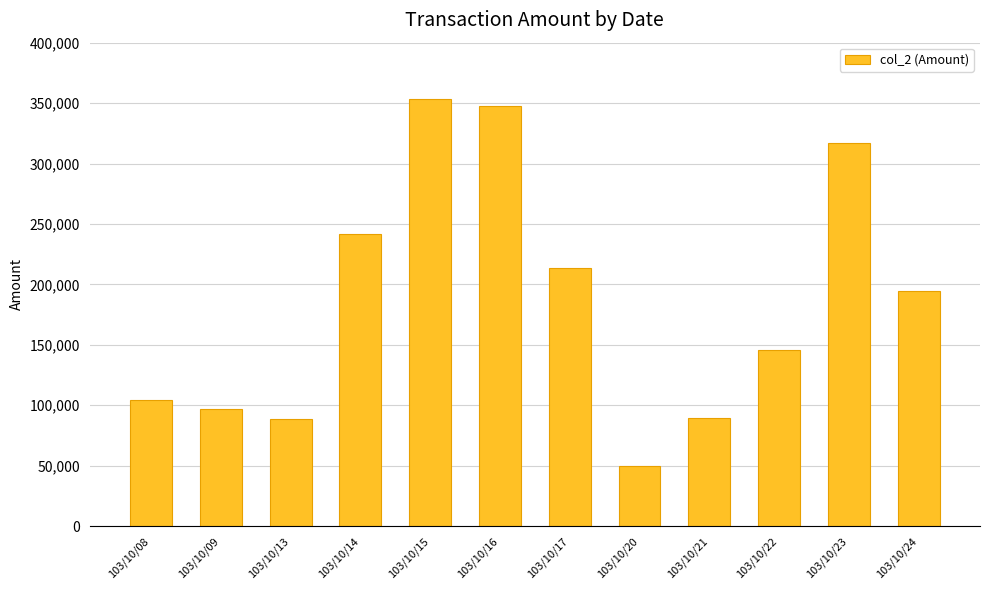

Approximately how many times larger is the value at 103/10/09 compared to 103/10/17?

0.5